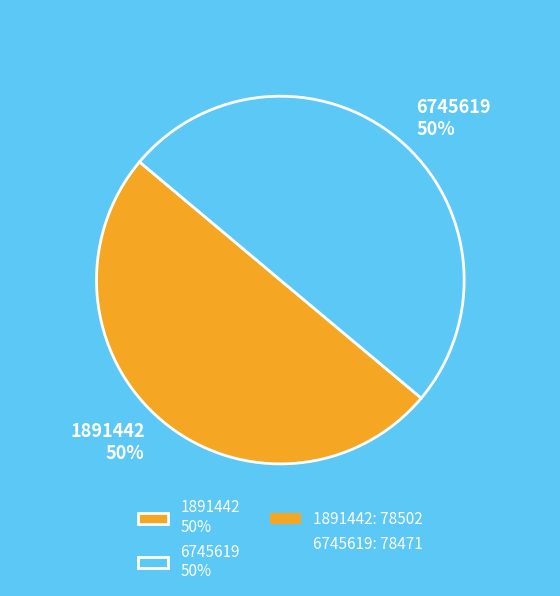

Is it true that 6745619 is 50% of the pie?

True